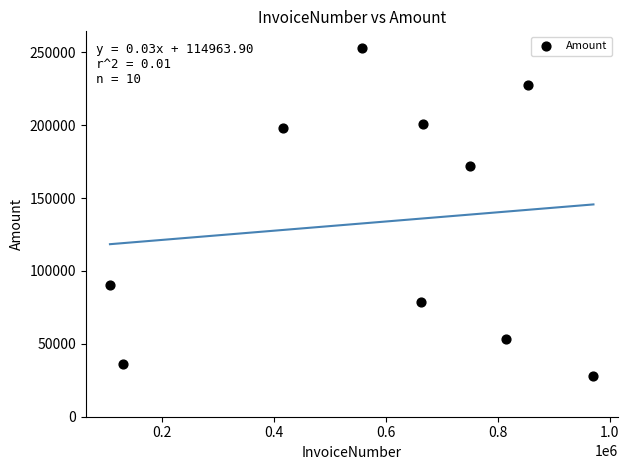

What Y value in the scatter plot is closest to 140507?

171886